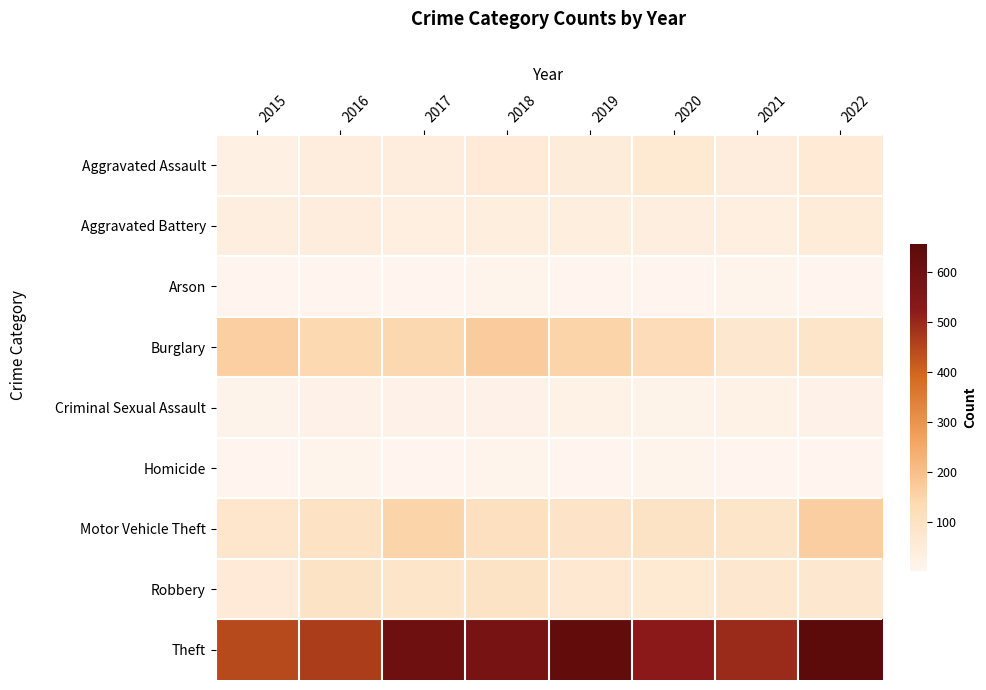

Which series has the largest range (max minus min)?

Theft